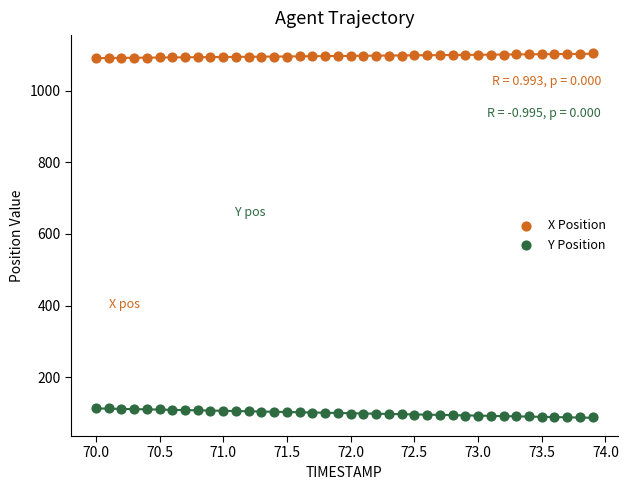

What are all the series names shown in the legend?

X Position, Y Position